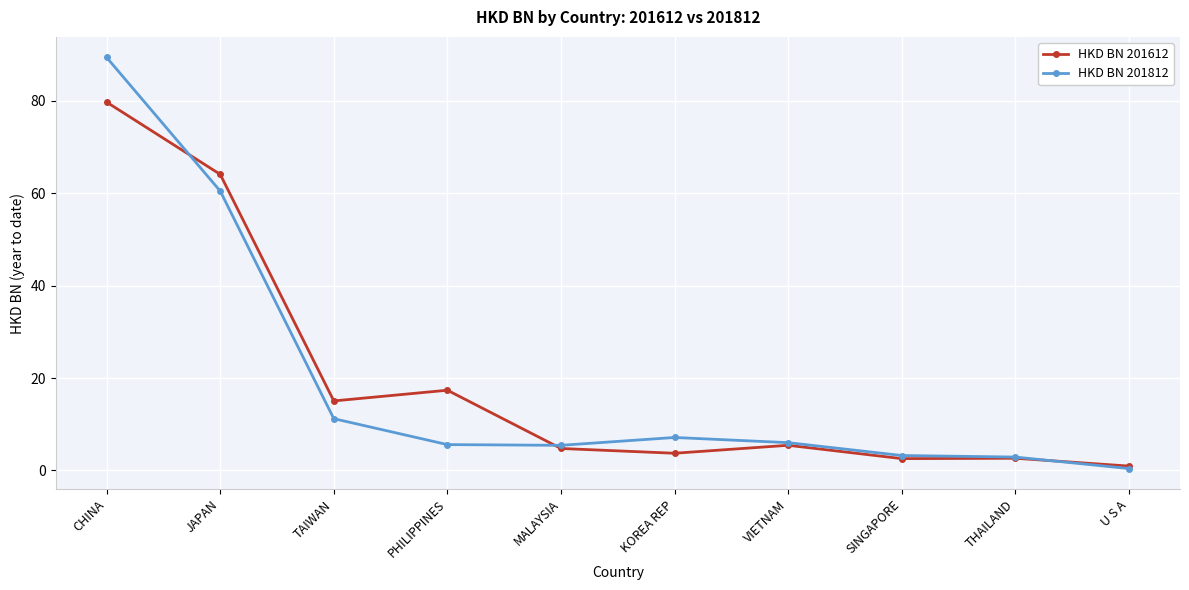

What is the sum of the HKD BN 201812 values at THAILAND and KOREA REP?

10.0